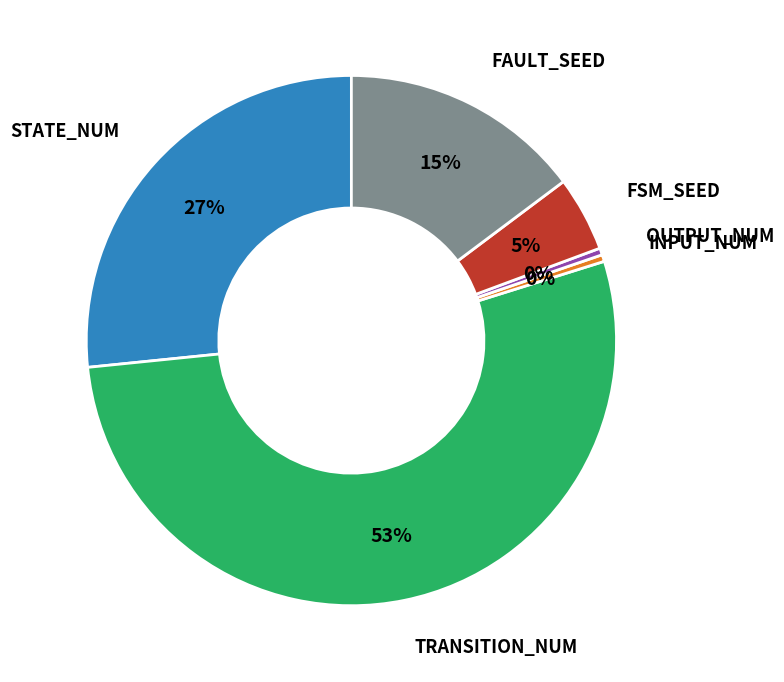

To the nearest percent, what is the difference between the largest and smallest slice percentages?

53%